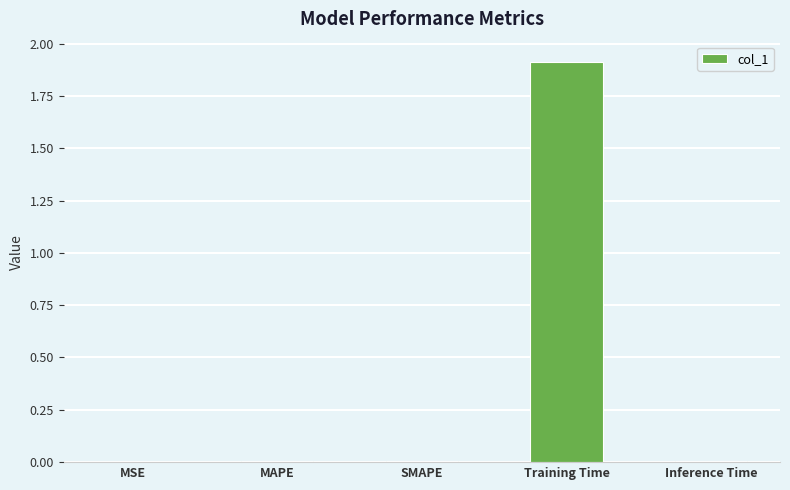

Which has a higher value, MAPE or Training Time?

Training Time